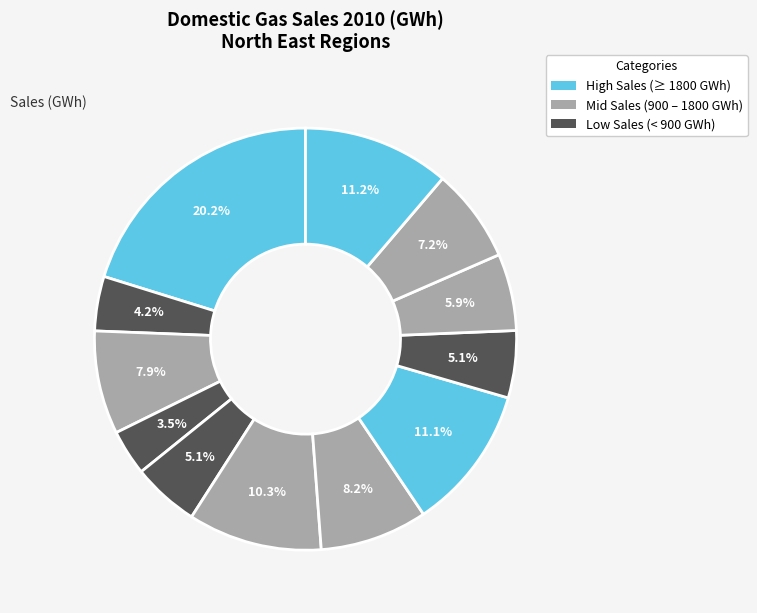

Count the number of slices in the pie.

12